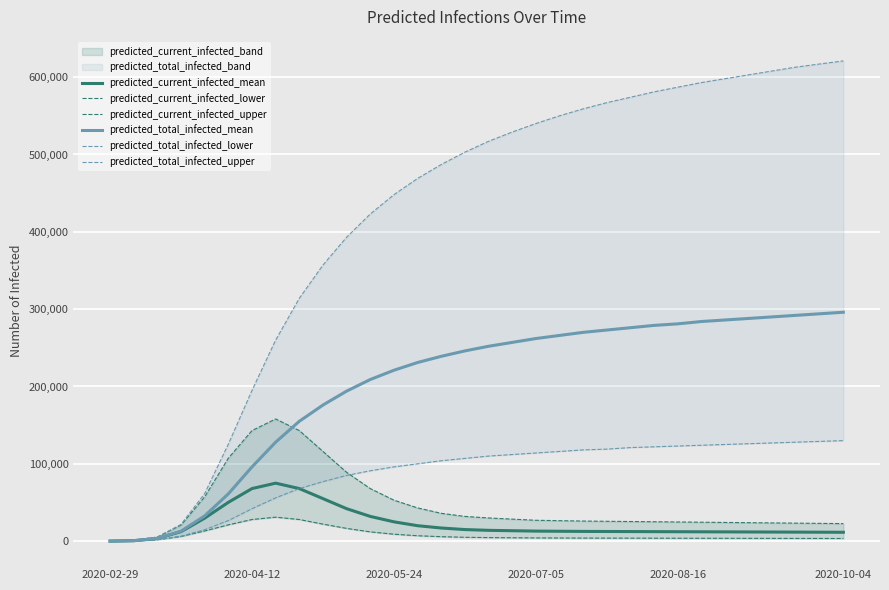

At which category does predicted_current_infected_upper reach its first local peak?

7